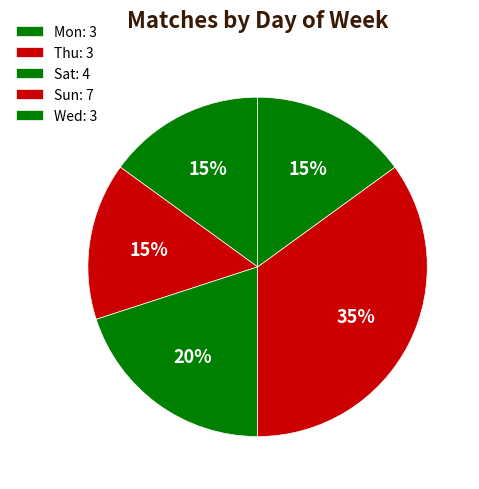

Which slice is the smallest?

Wed